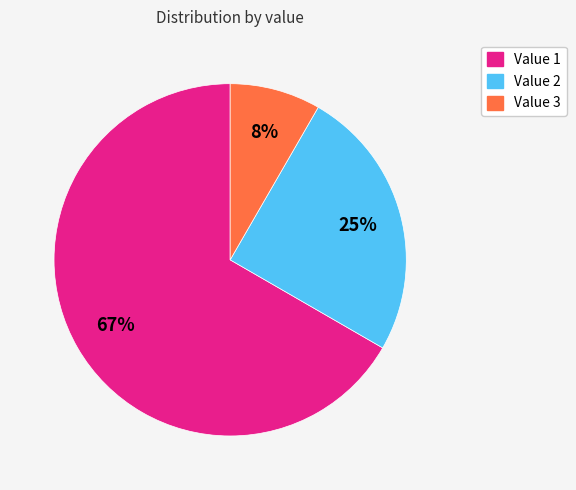

Which category has the biggest portion of the pie?

Value 1